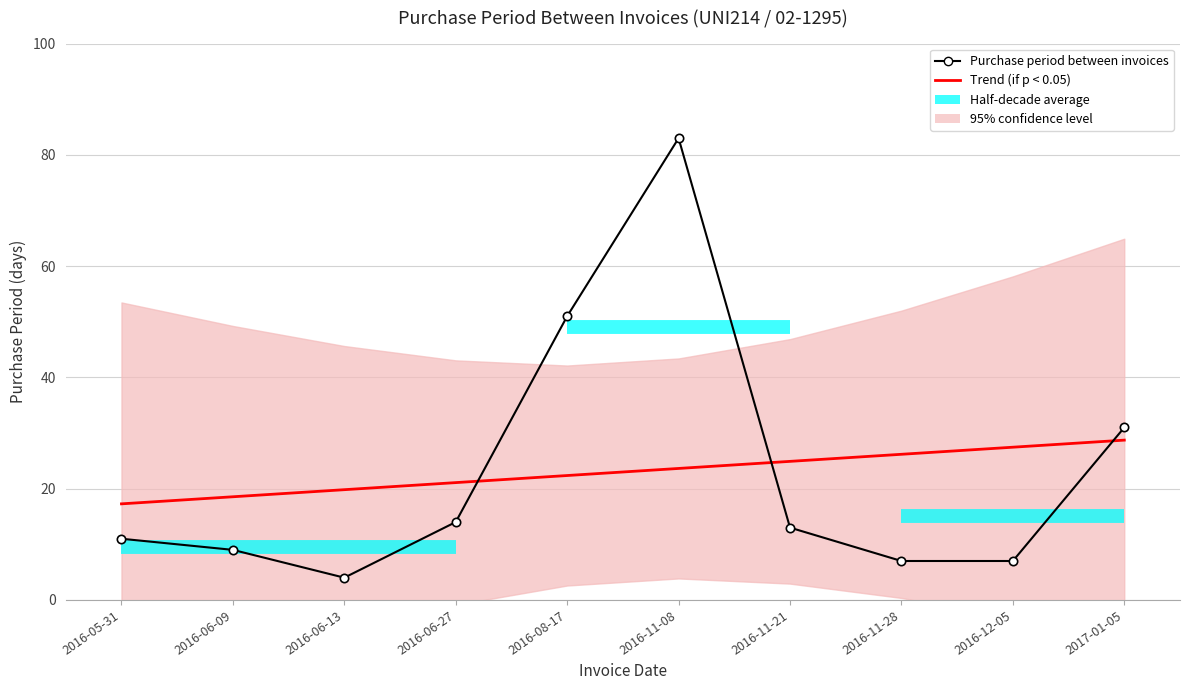

True or false: Purchase period between invoices and Trend (if p < 0.05) cross at least once.

True